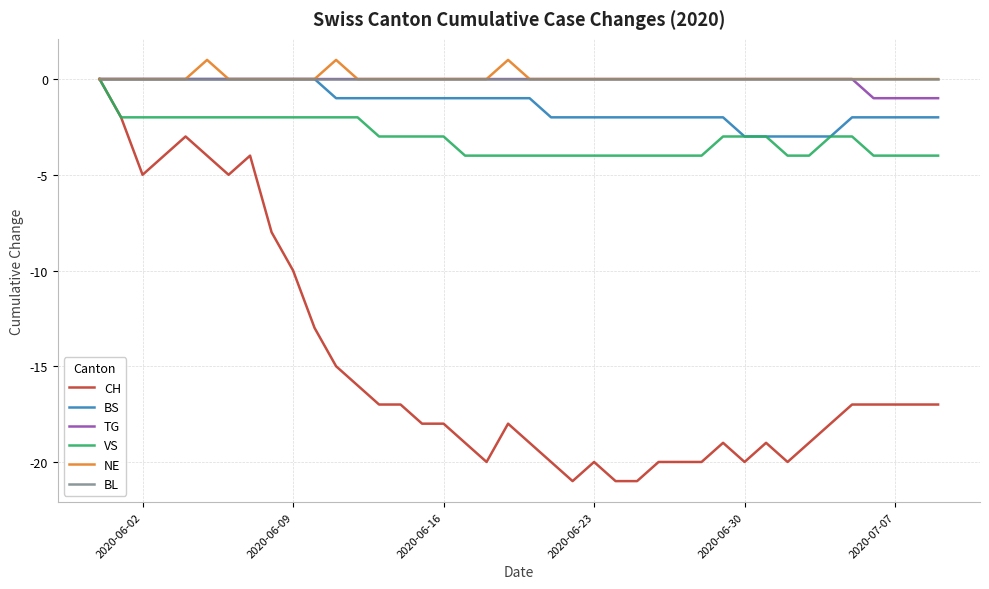

Which series has the widest spread of values?

CH